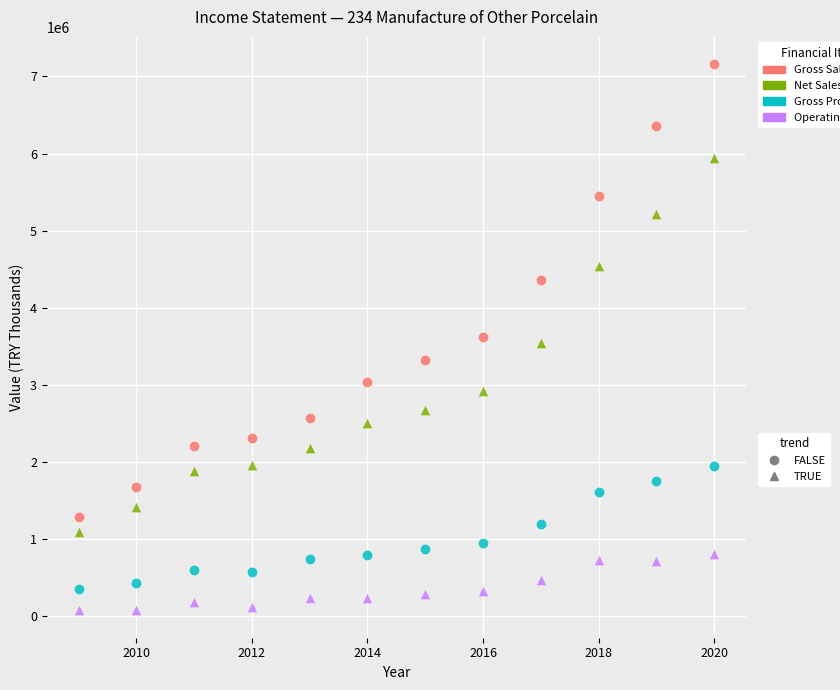

Across all data points, what is the range of Y values (max minus min)?

7082157.6